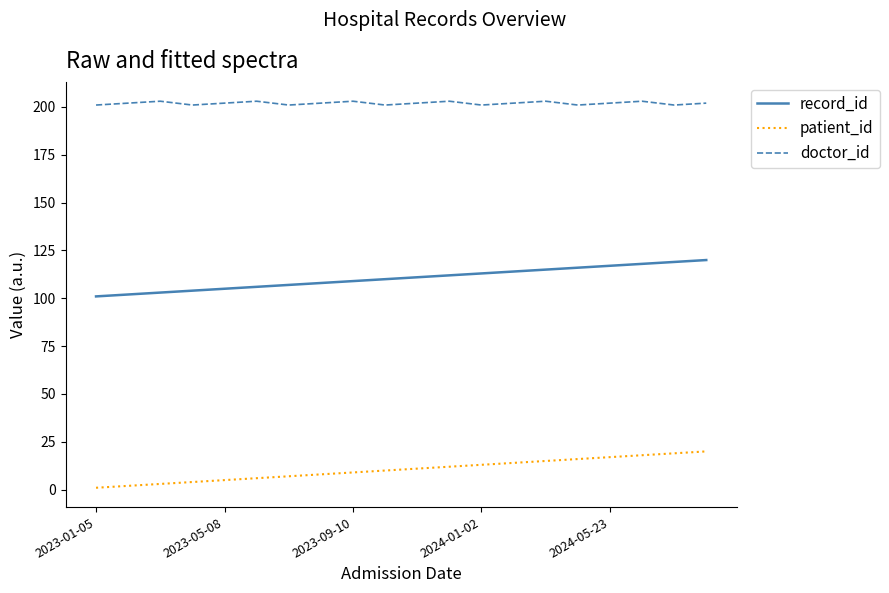

List the series in order of their overall mean, lowest first.

patient_id, record_id, doctor_id